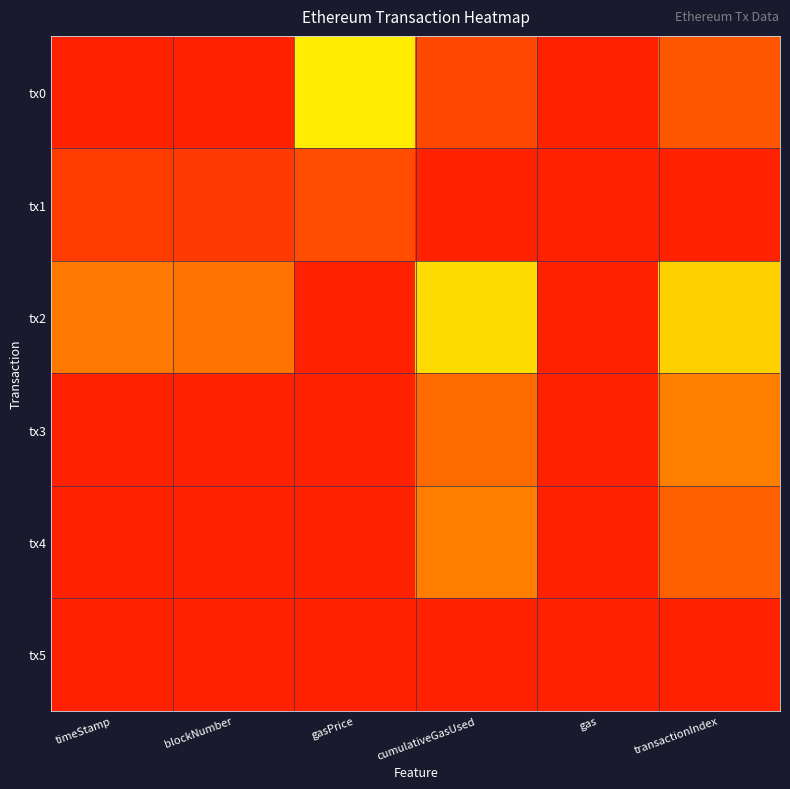

Reading left to right, extract all data points from this chart.

tx0: timeStamp=0.0	blockNumber=0.0	gasPrice=0.7	cumulativeGasUsed=0.1	gas=1.0	transactionIndex=0.1
tx1: timeStamp=0.1	blockNumber=0.1	gasPrice=0.1	cumulativeGasUsed=1.0	gas=0.0	transactionIndex=1.0
tx2: timeStamp=0.2	blockNumber=0.2	gasPrice=0.0	cumulativeGasUsed=0.4	gas=0.0	transactionIndex=0.3
tx3: timeStamp=1.0	blockNumber=1.0	gasPrice=1.0	cumulativeGasUsed=0.1	gas=0.0	transactionIndex=0.2
tx4: timeStamp=1.0	blockNumber=1.0	gasPrice=1.0	cumulativeGasUsed=0.2	gas=0.0	transactionIndex=0.1
tx5: timeStamp=1.0	blockNumber=1.0	gasPrice=1.0	cumulativeGasUsed=0.0	gas=0.0	transactionIndex=0.0